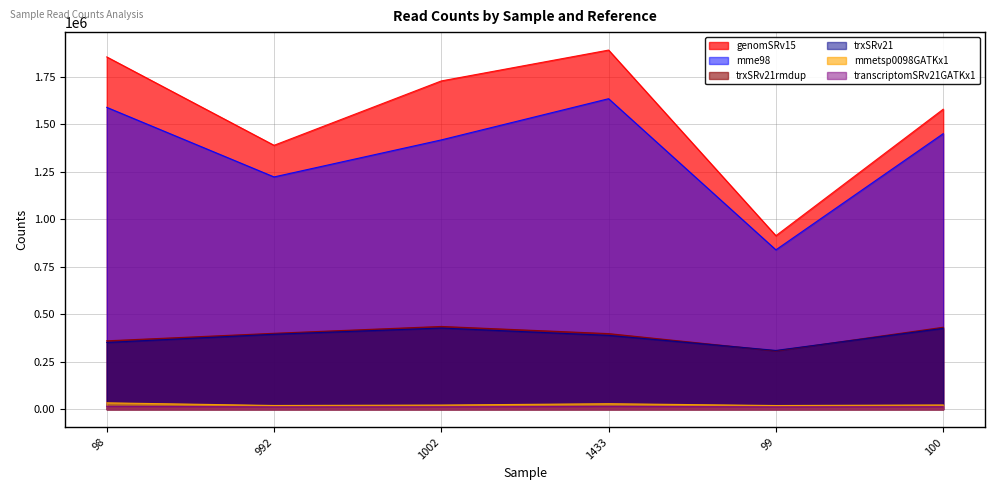

Does the chart display data point markers on the line(s)?

No